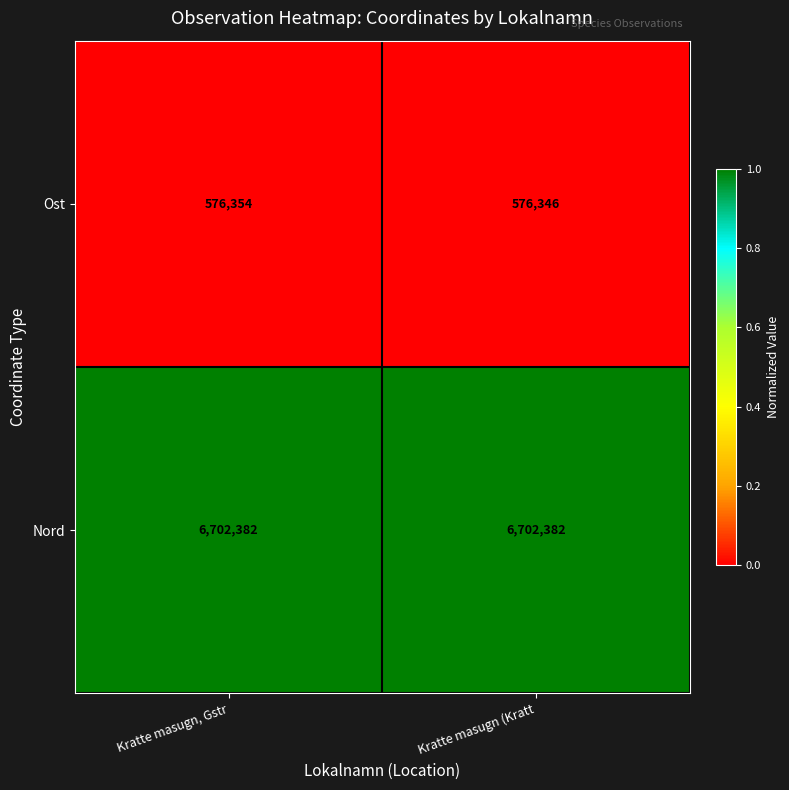

Reading right to left, list all the values displayed in this chart.

Ost: 576346	576354
Nord: 6702382	6702382